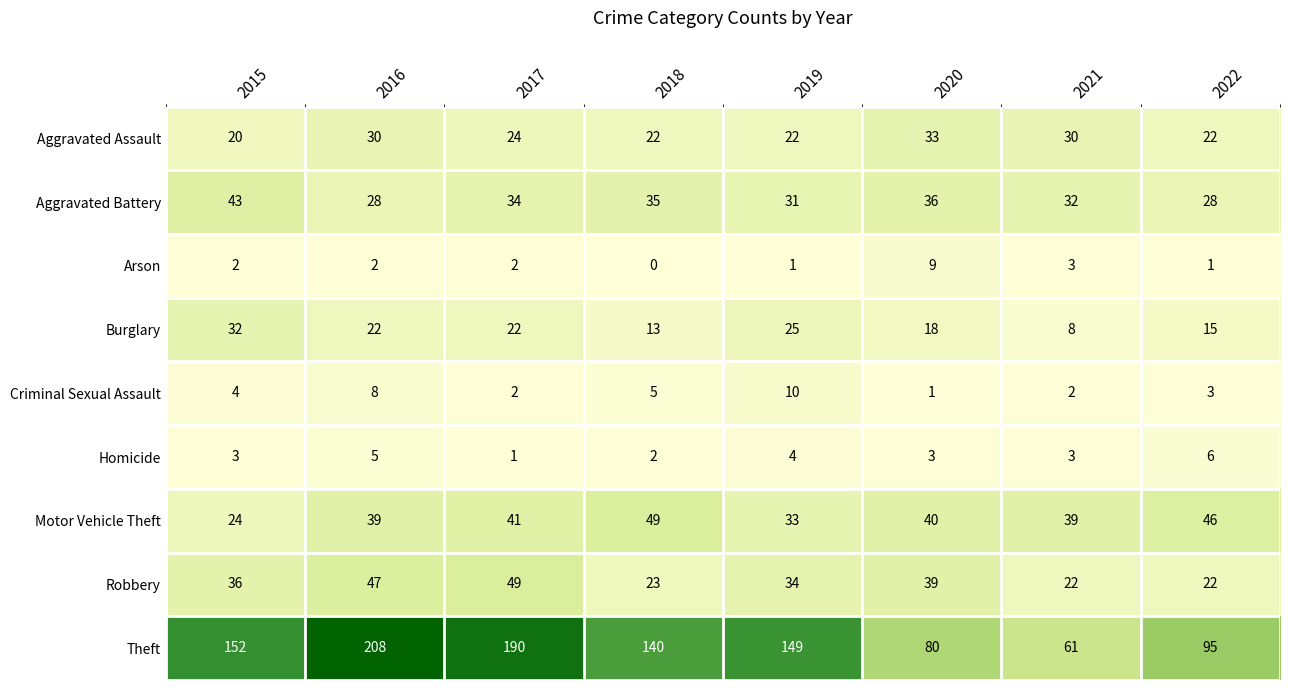

Which series changed the most between 2017 and 2018?

Theft